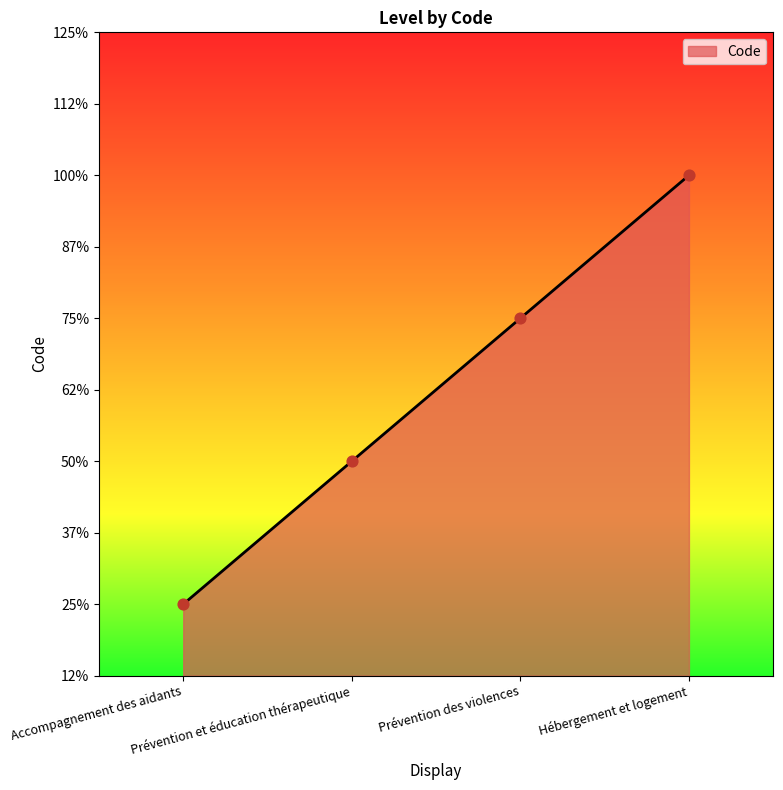

What is the ratio of the value at Prévention des violences to the value at Prévention et éducation thérapeutique?

1.5